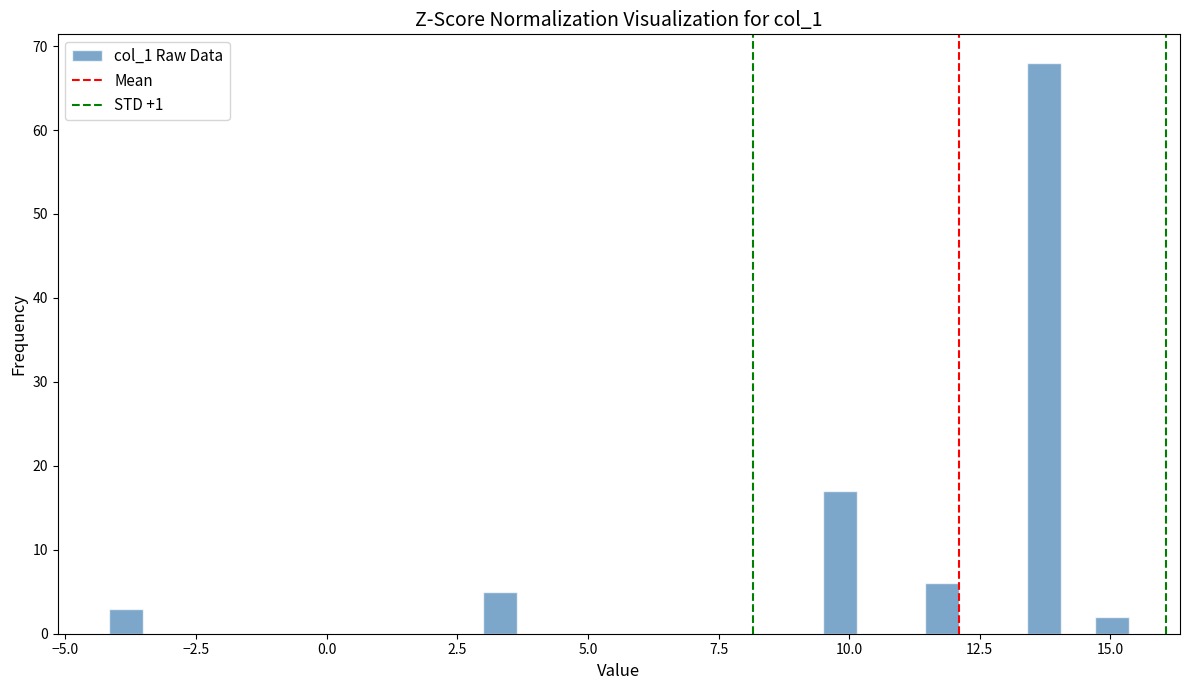

Read against the x-axis, roughly where is the centre of the tallest bar?

13.5